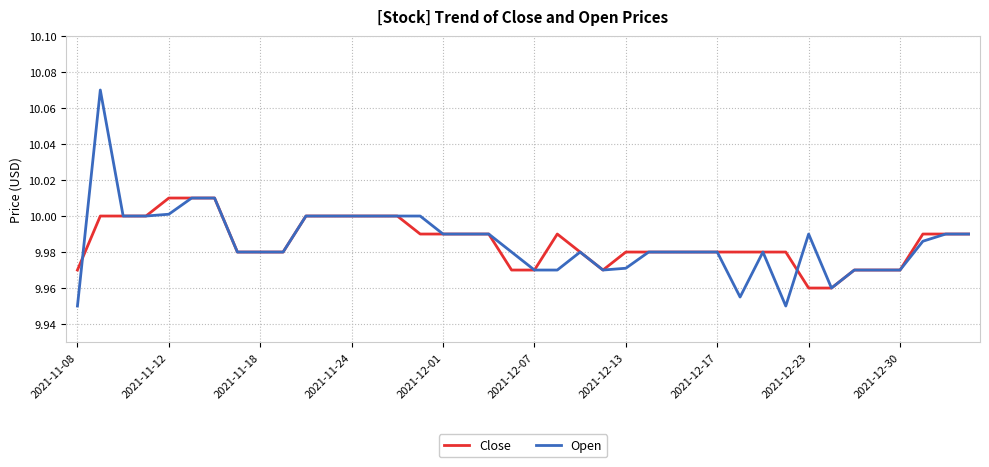

Rank the series by their maximum value, from lowest to highest.

Close, Open